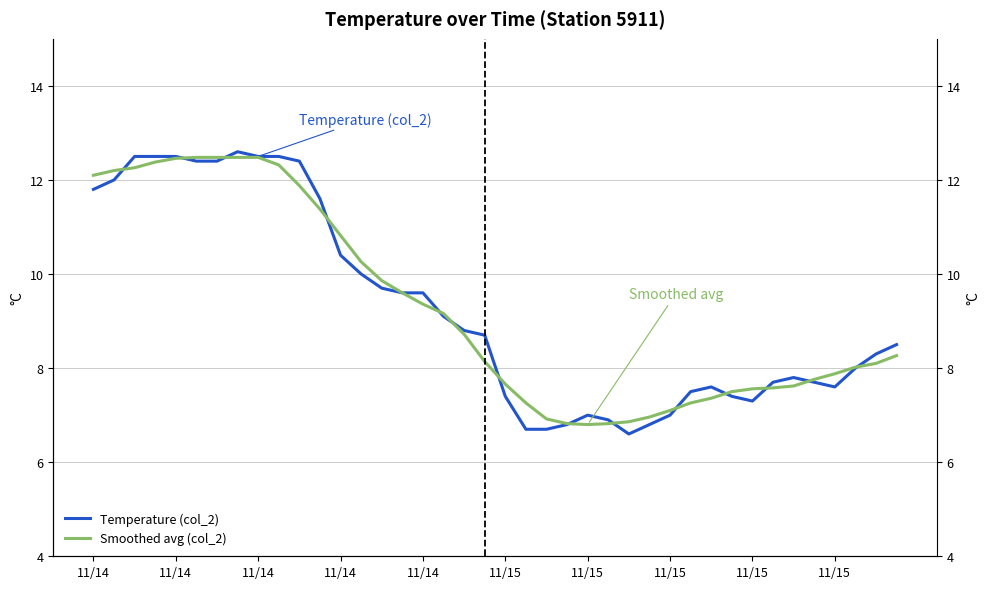

What is the difference between the Temperature (col_2) values at 19 and 21?

2.0